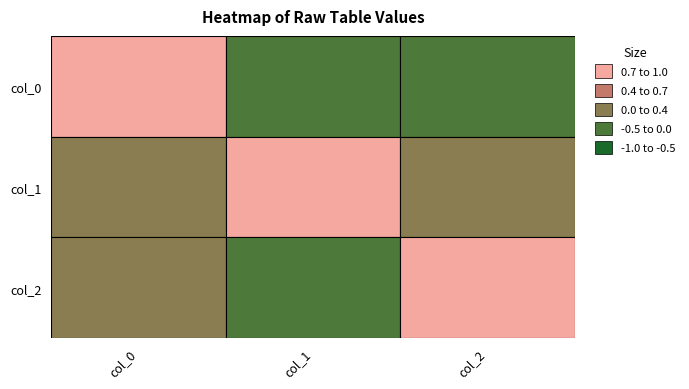

Is it true that col_0 equals -0.4 at 1?

False